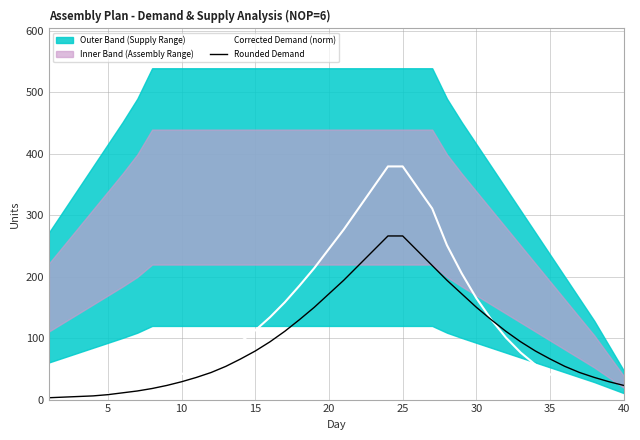

What is the maximum value for Rounded Demand?

266.0